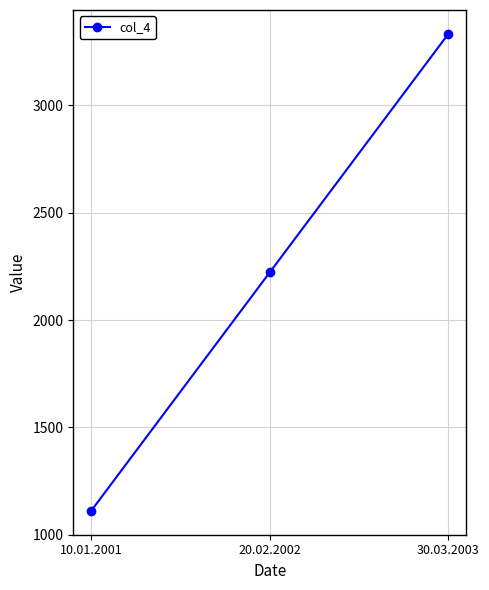

What value does the data have at 30.03.2003?

3333.3